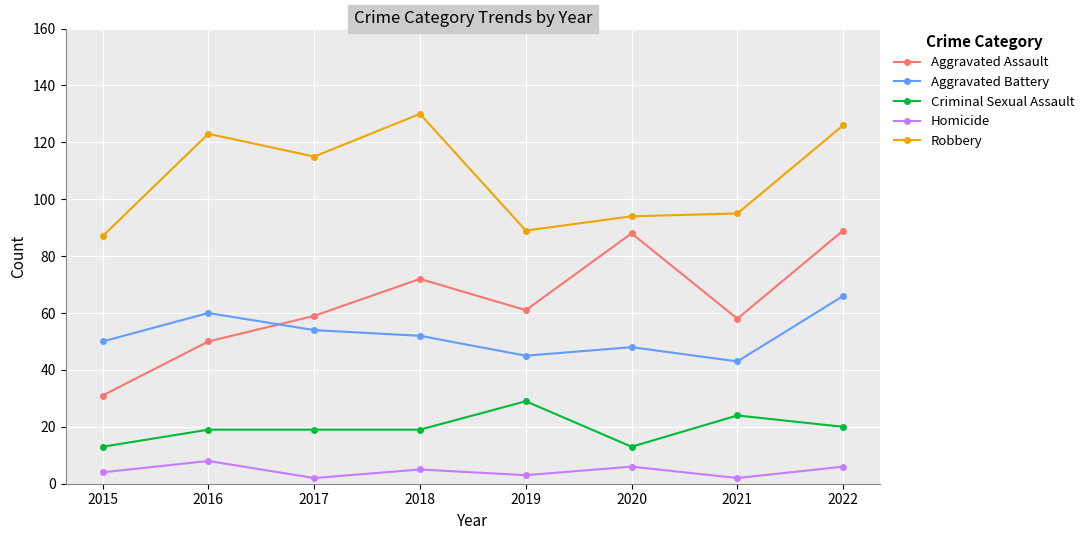

Which series changed the most between 2018 and 2019?

Robbery